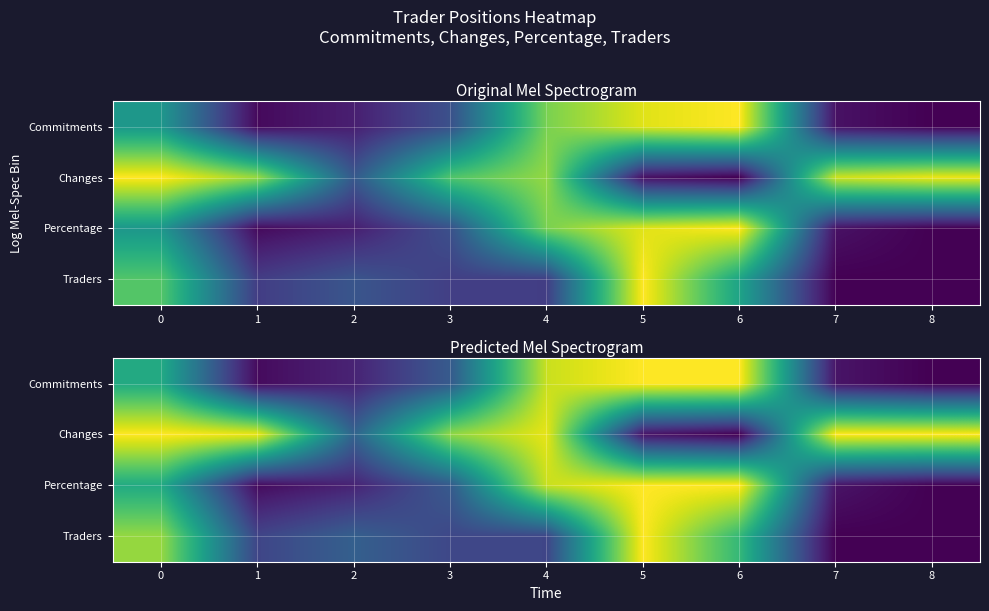

At 8, list the series in order from largest to smallest.

Changes, Commitments, Percentage, Traders